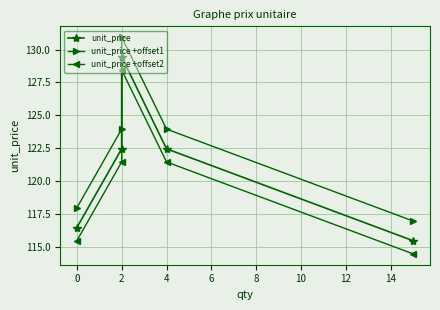

At how many categories does at least one series exceed 123?

3